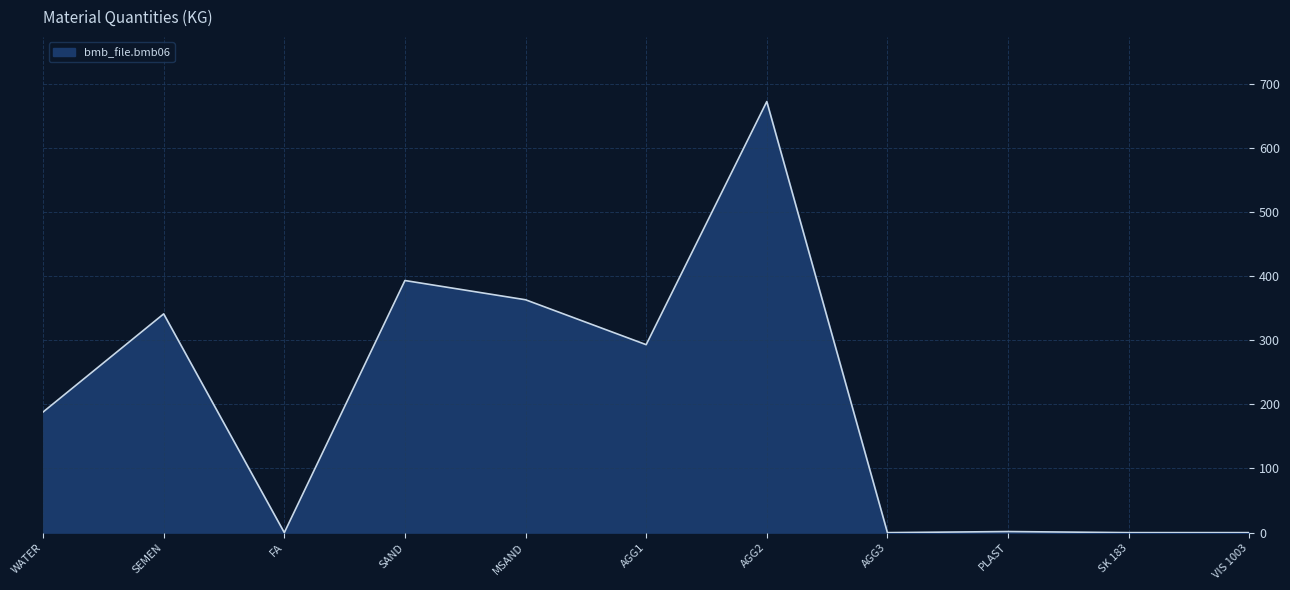

True or false: there are more than 2 points higher than both neighbors.

True